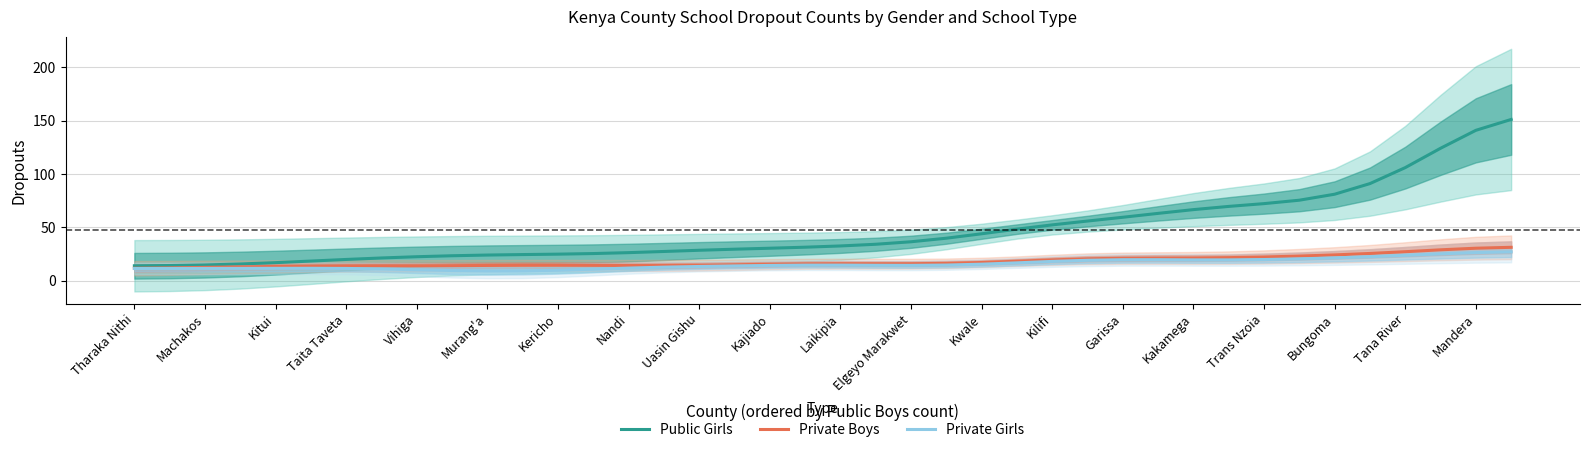

What is the highest value of the Public Girls series?

151.1